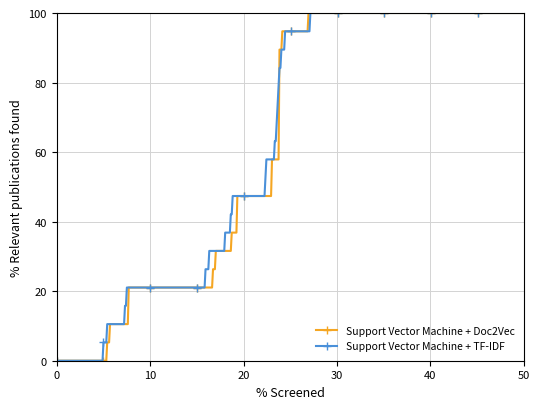

What is the maximum value for Support Vector Machine + Doc2Vec?

100.0